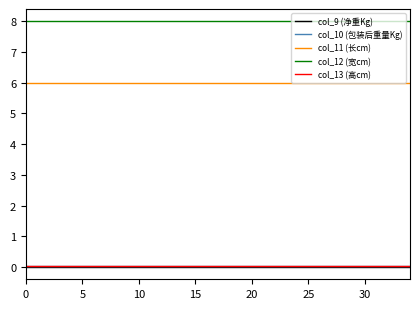

True or false: col_13 (高cm) and col_12 (宽cm) cross at least once.

False